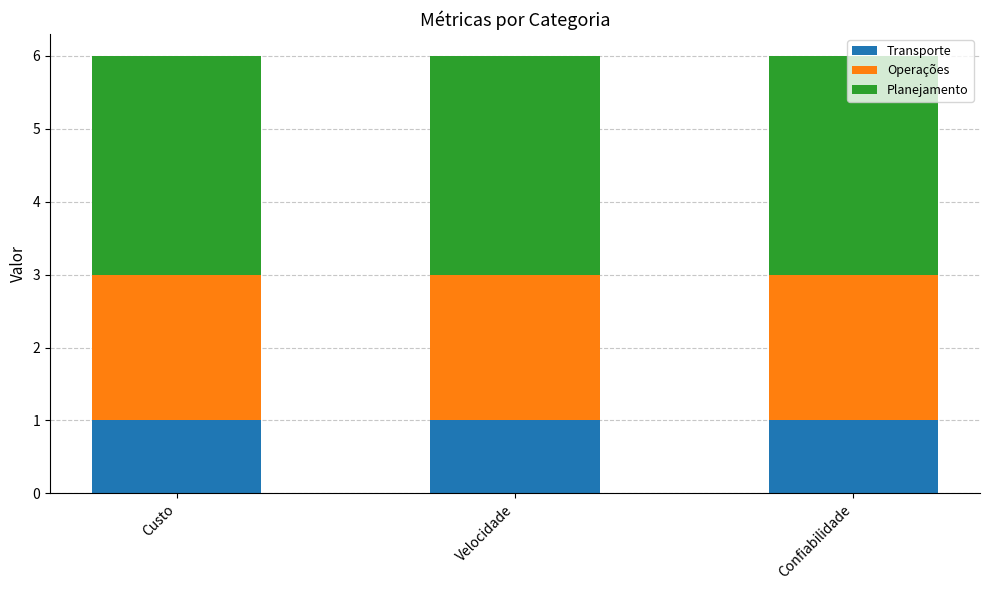

What is the total value across all series at Velocidade?

6